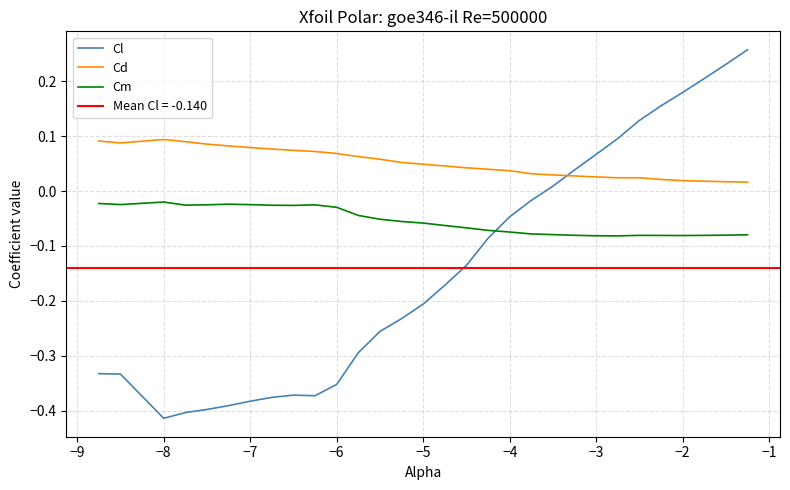

True or false: Cm and Cl intersect in this chart.

True